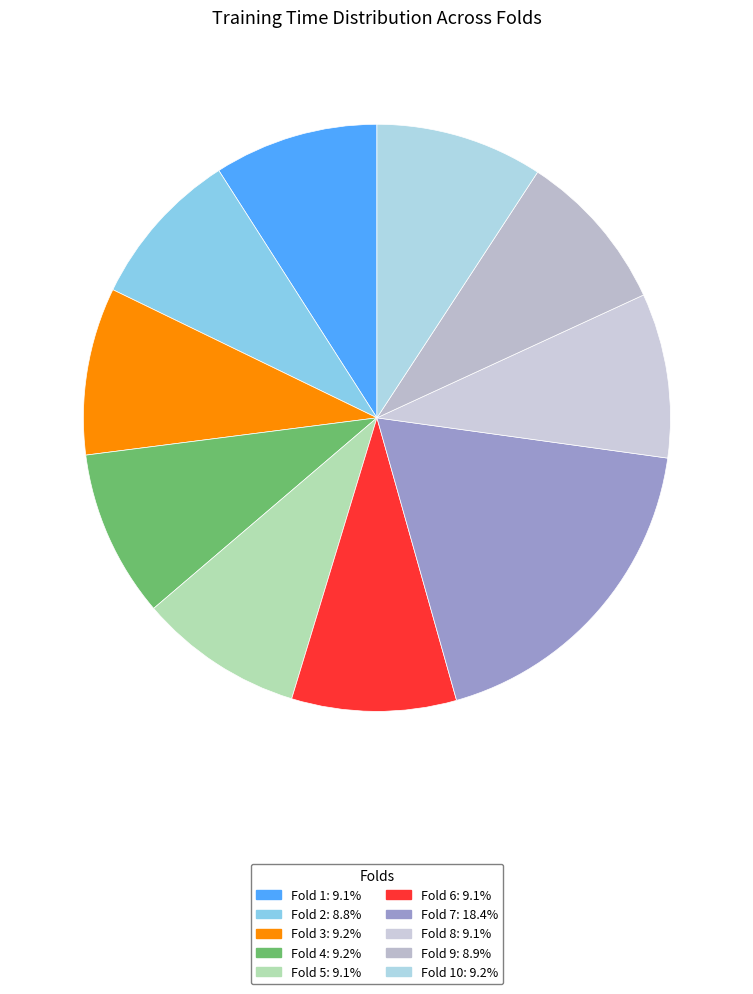

How many segments does this pie chart have?

10